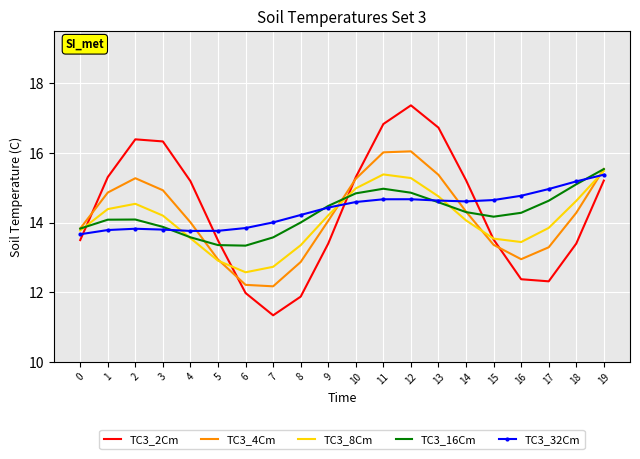

What is the sum of all TC3_4Cm values?

283.6